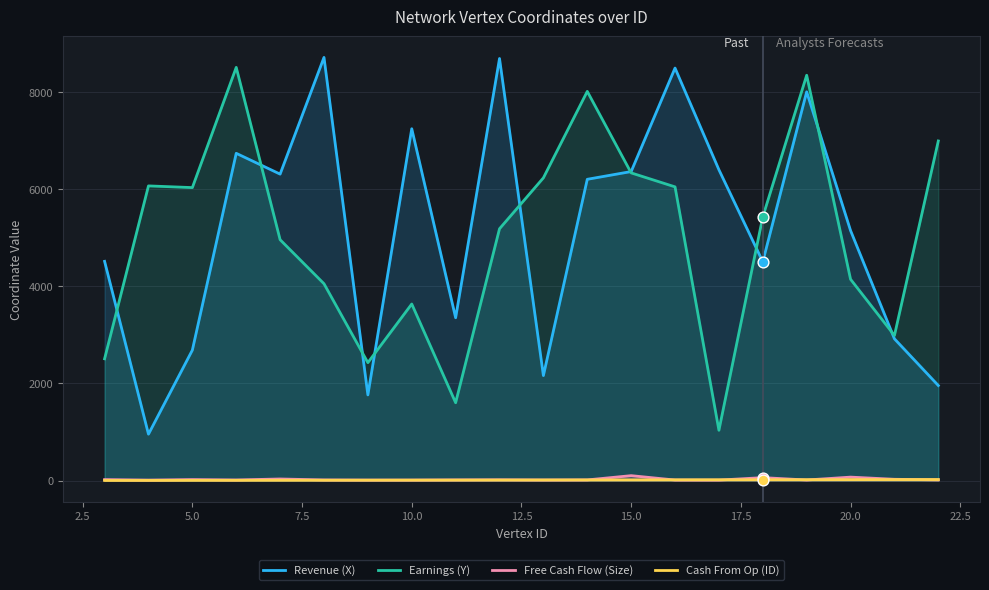

What is the maximum value shown in the chart?

8714.2